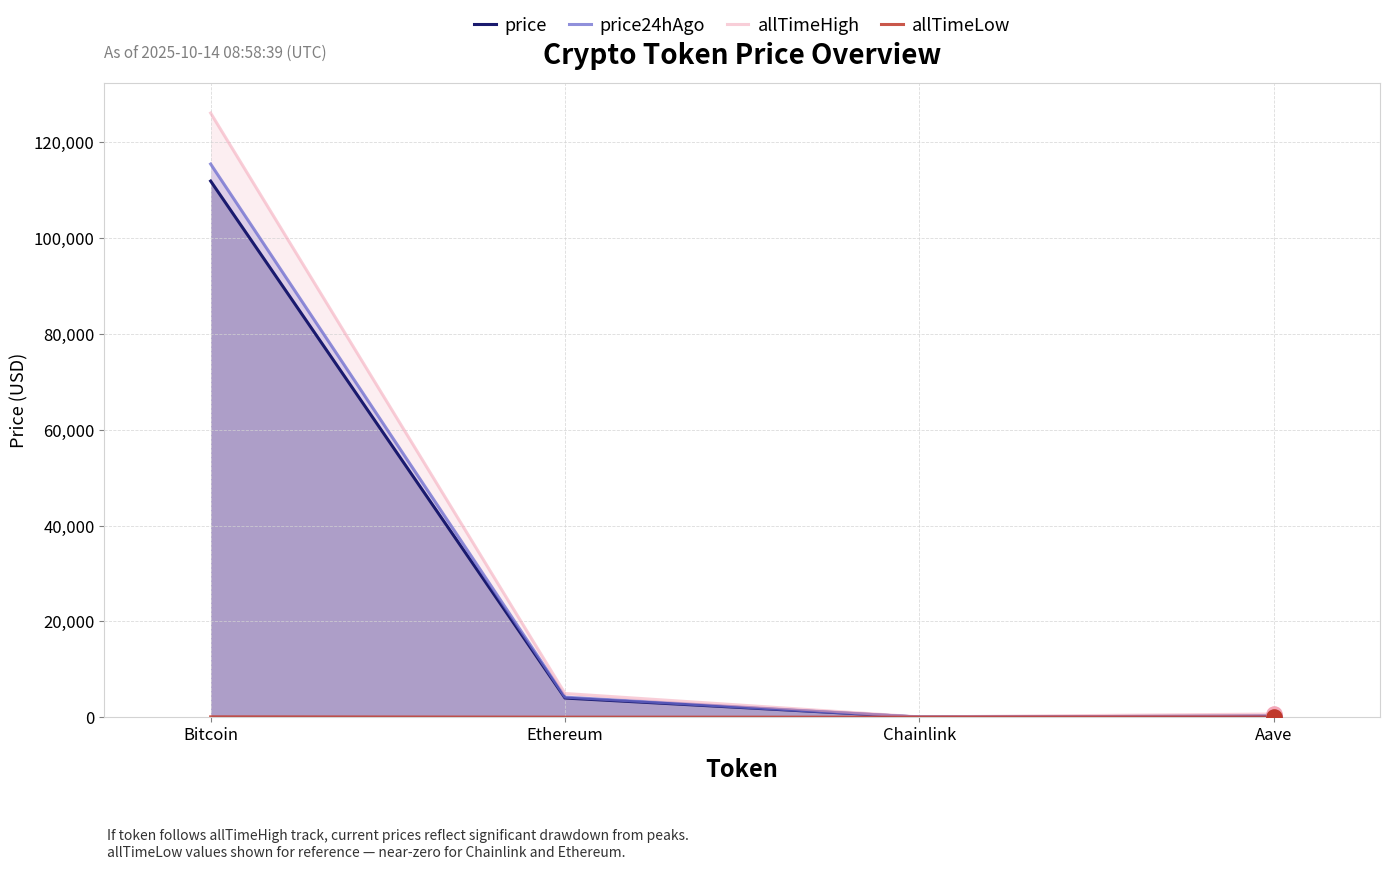

Which series has the largest Y range (max minus min)?

allTimeHigh